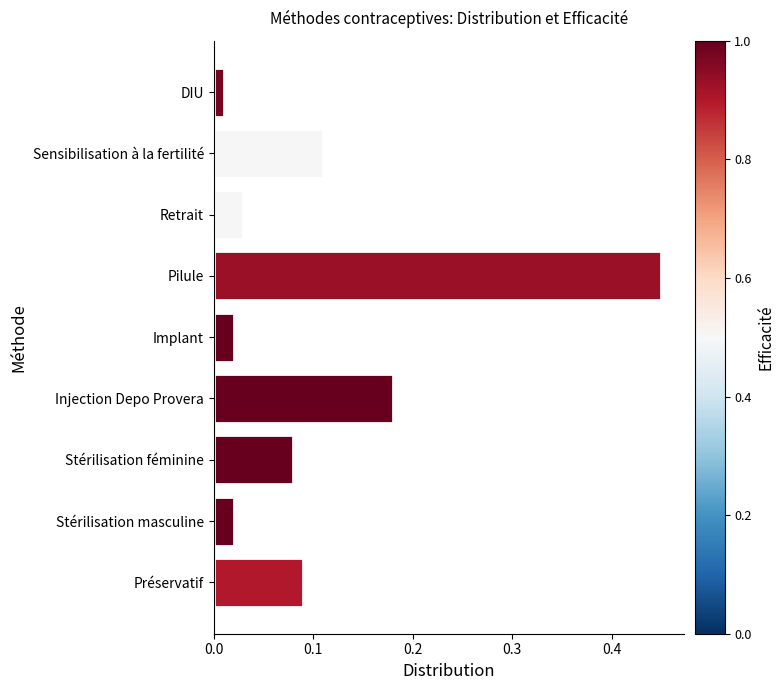

At which label is the value closest to 0?

DIU